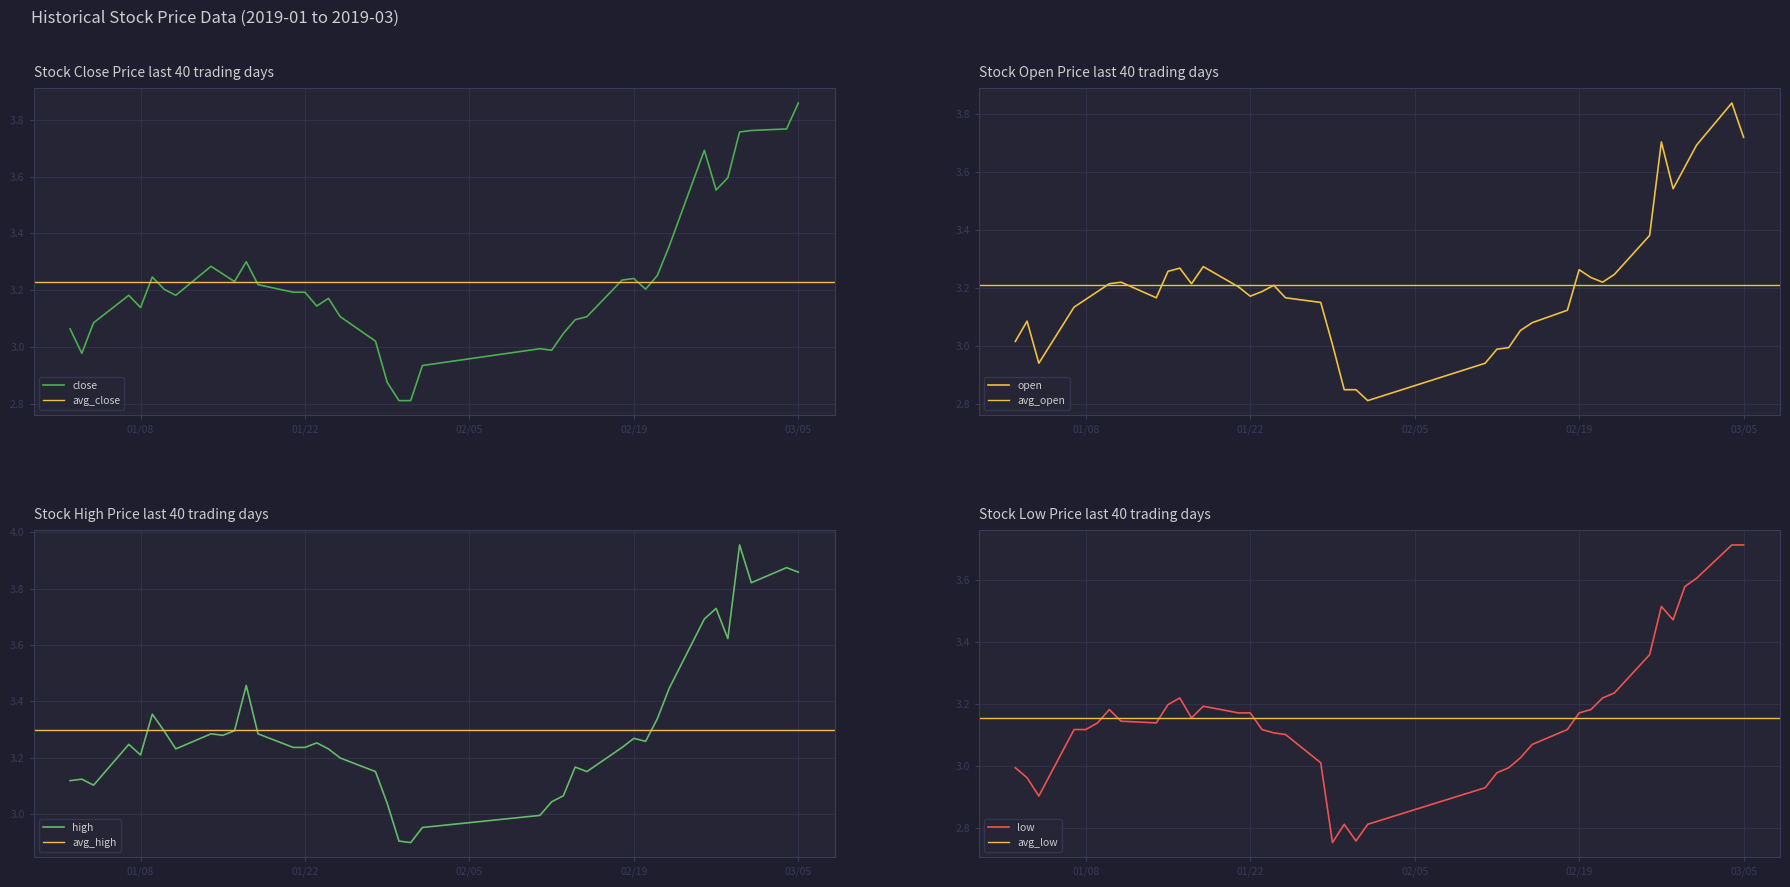

How many series are shown in this chart?

4